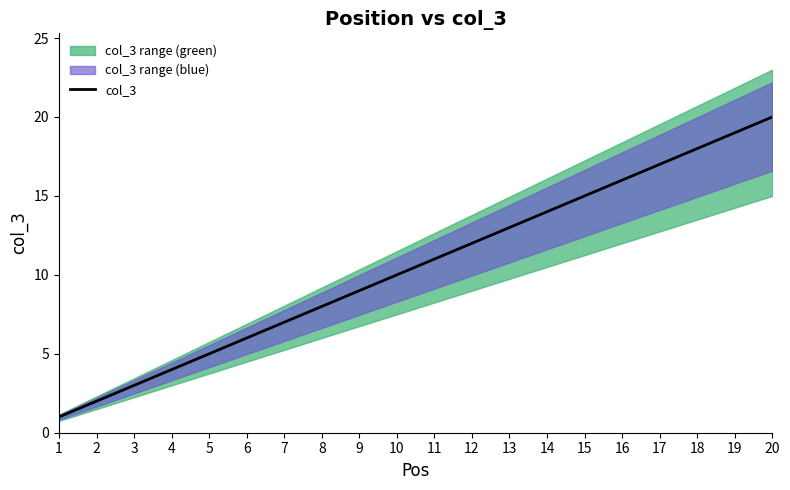

Between 11 and 4, which is larger?

11